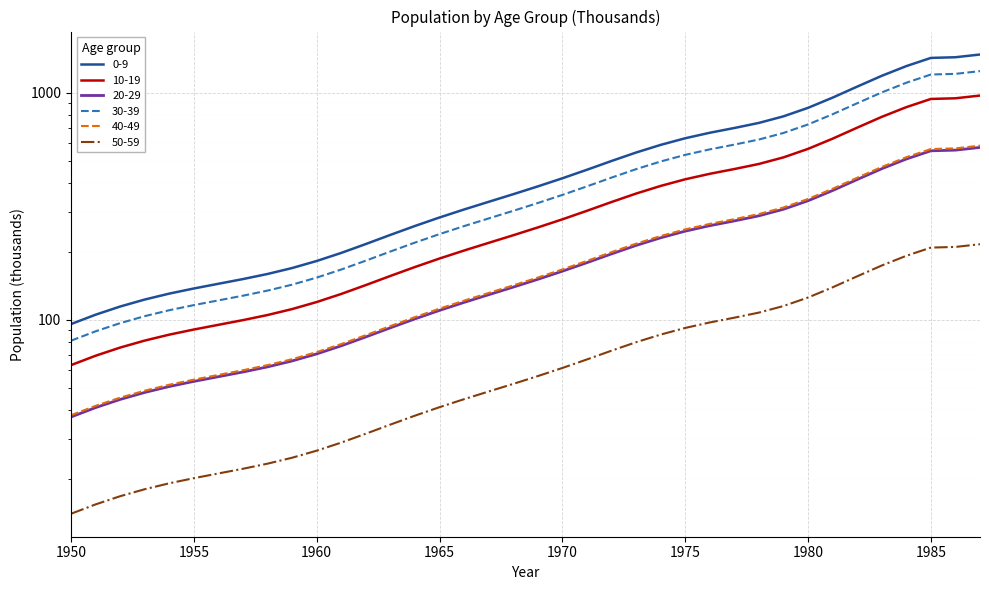

Which series changed the most between 1961 and 1965?

0-9